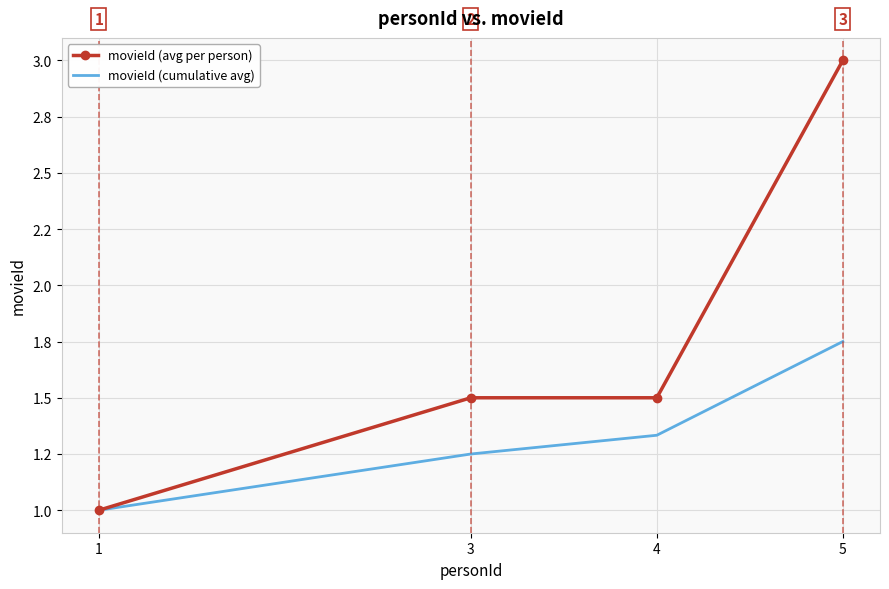

What is the difference between the maximum and minimum values in the movieId (avg per person) series?

2.0